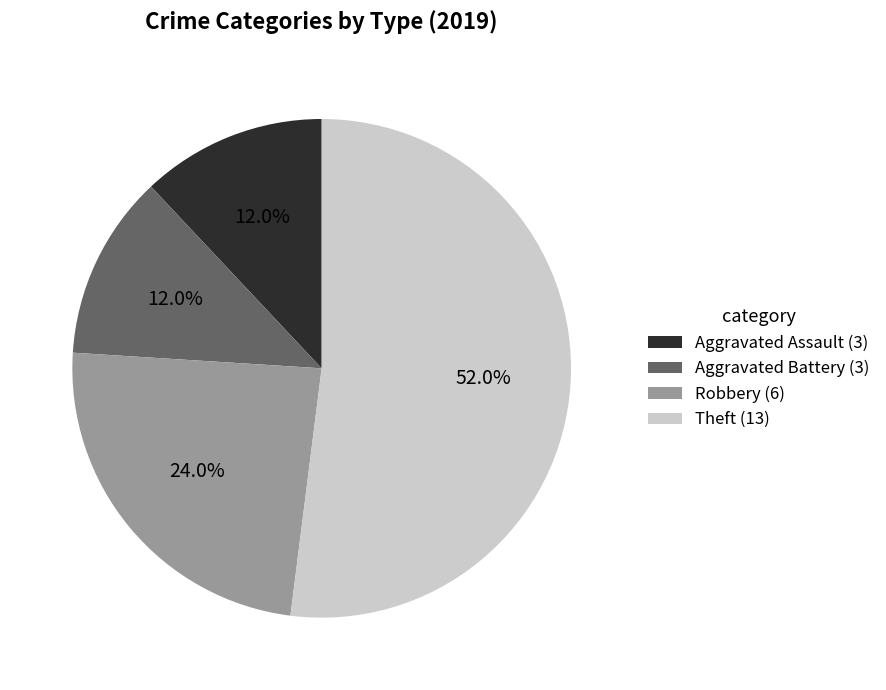

What portion of the pie excludes Theft?

48.0%